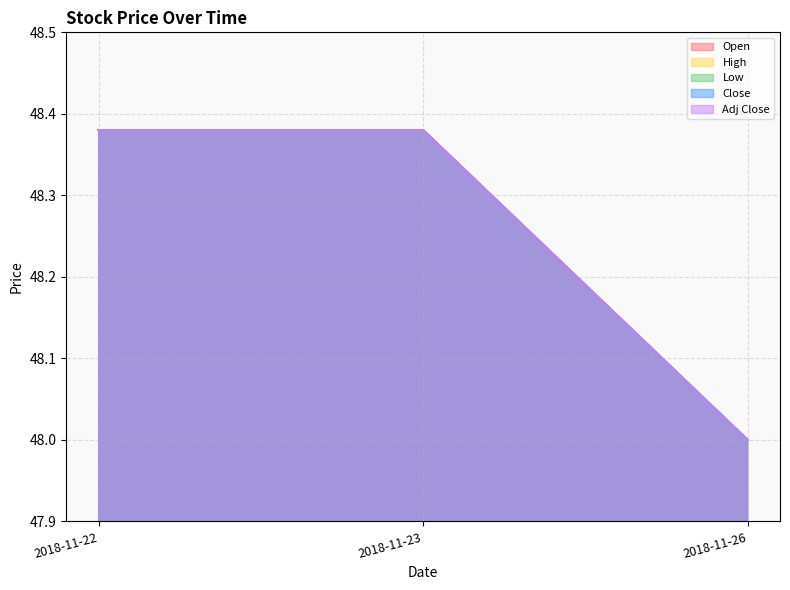

Does the chart have visible grid lines?

Yes